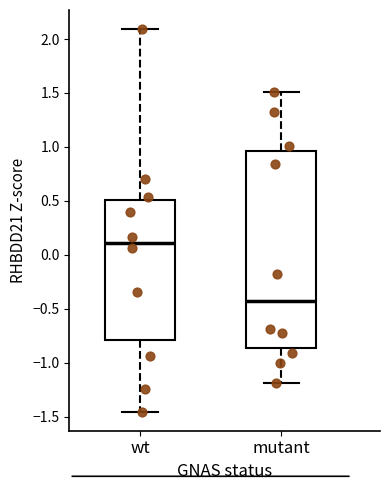

Reading left to right, read every box against the y-axis: the position of its median line, the range the box covers, and the ends of its whiskers. The values are not printed on the chart, so give them approximately, as read against the axis.

wt: median 0.10, box -0.80 to 0.50, whiskers -1.45 to 2.10
mutant: median -0.45, box -0.85 to 0.95, whiskers -1.20 to 1.50